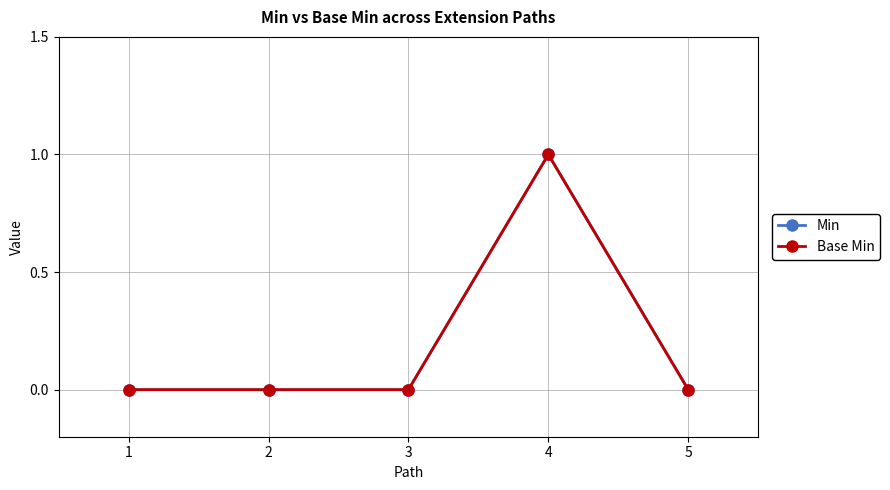

Between 2 and 4, which series saw the biggest shift?

Min